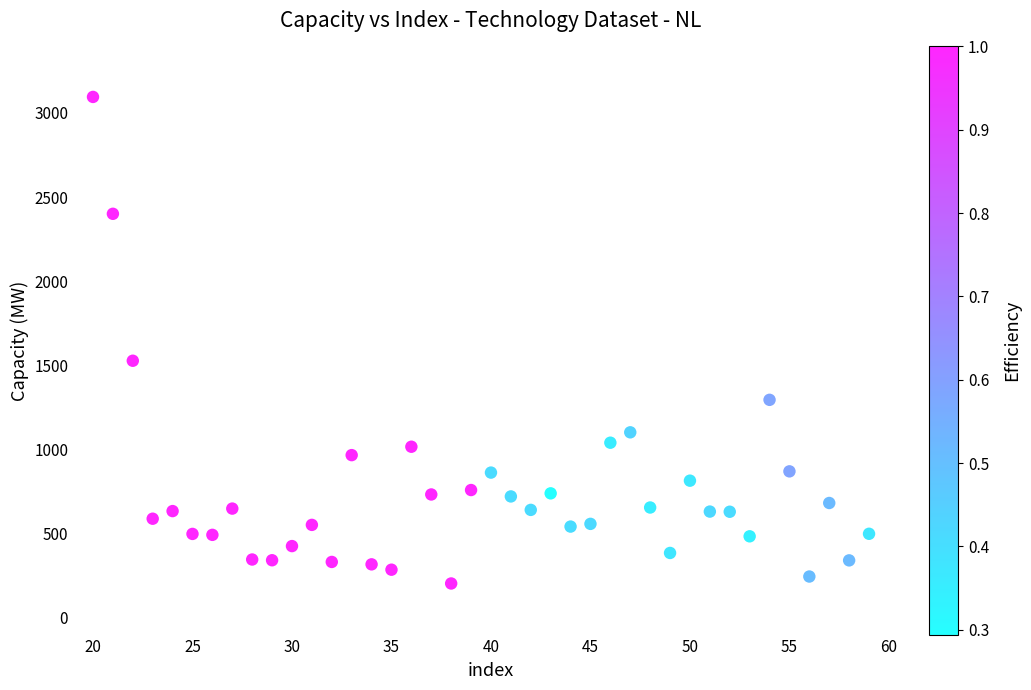

What Y value in the scatter plot is closest to 1649?

1527.3